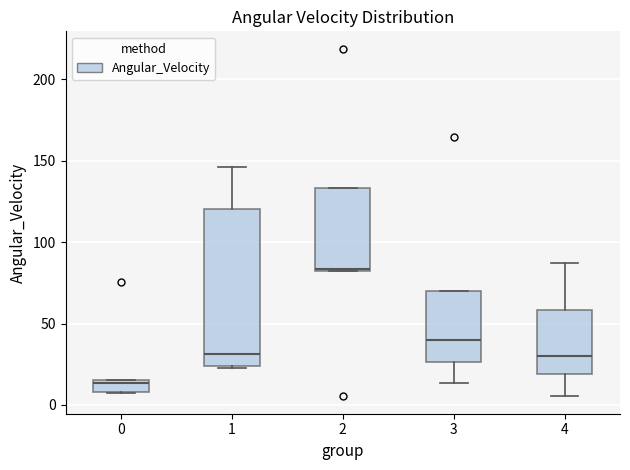

Which box has the lowest median line?

0